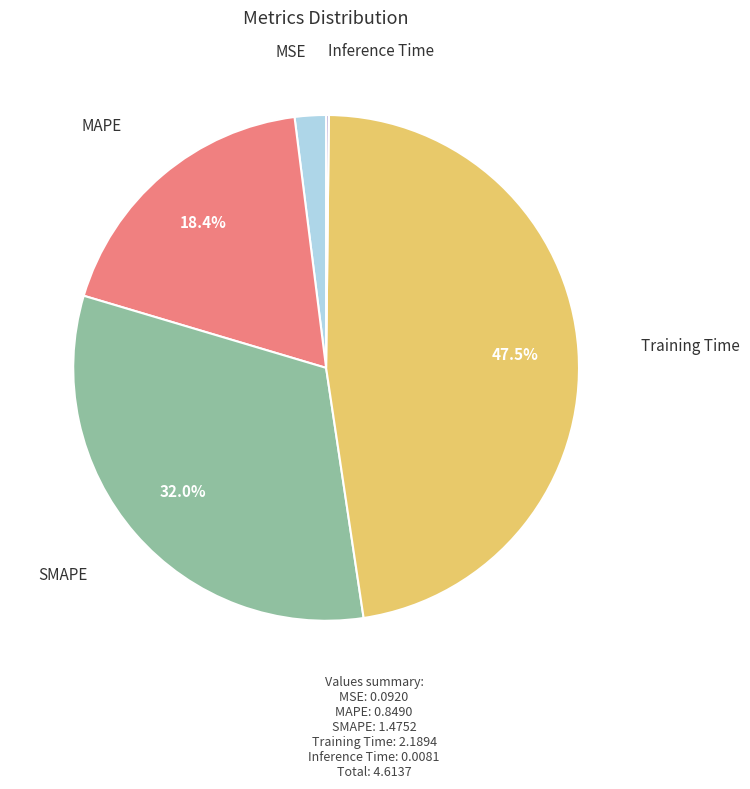

What percentage is the SMAPE slice, to the nearest percent?

32%